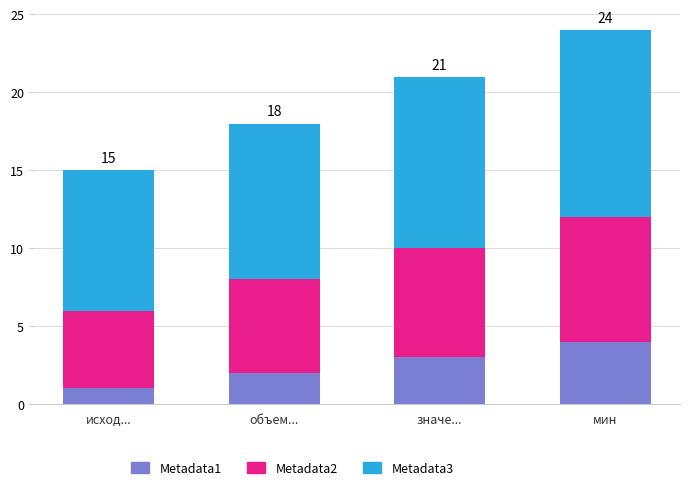

At which label does Metadata1 reach its peak?

мин